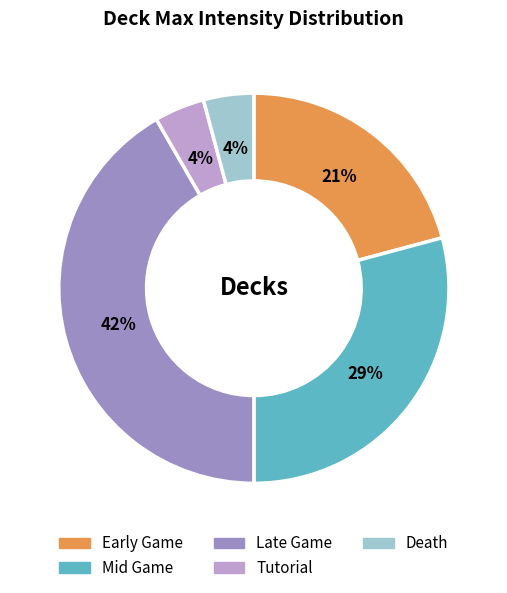

Which category has the biggest portion of the pie?

Late Game